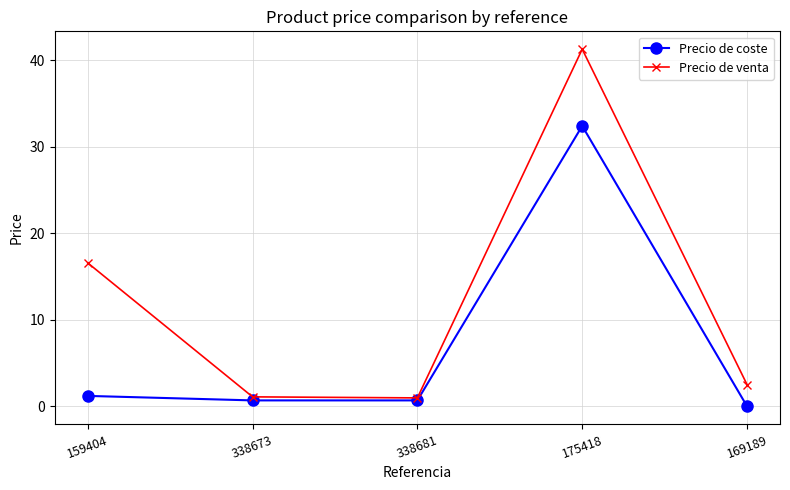

Which series has the largest range (max minus min)?

Precio de venta